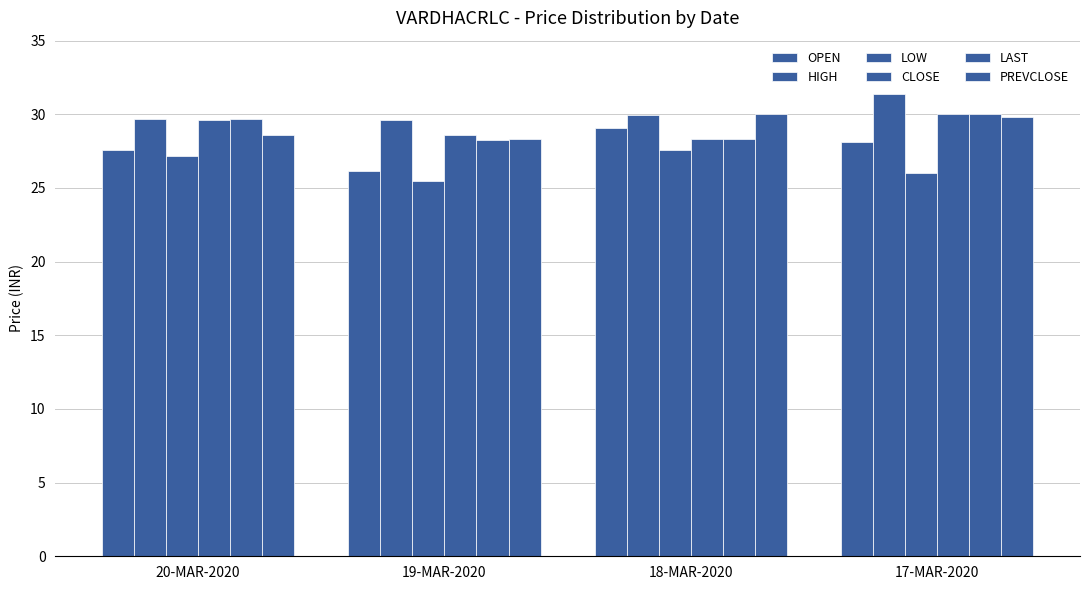

What is the sum of the HIGH values at 20-MAR-2020 and 19-MAR-2020?

59.2